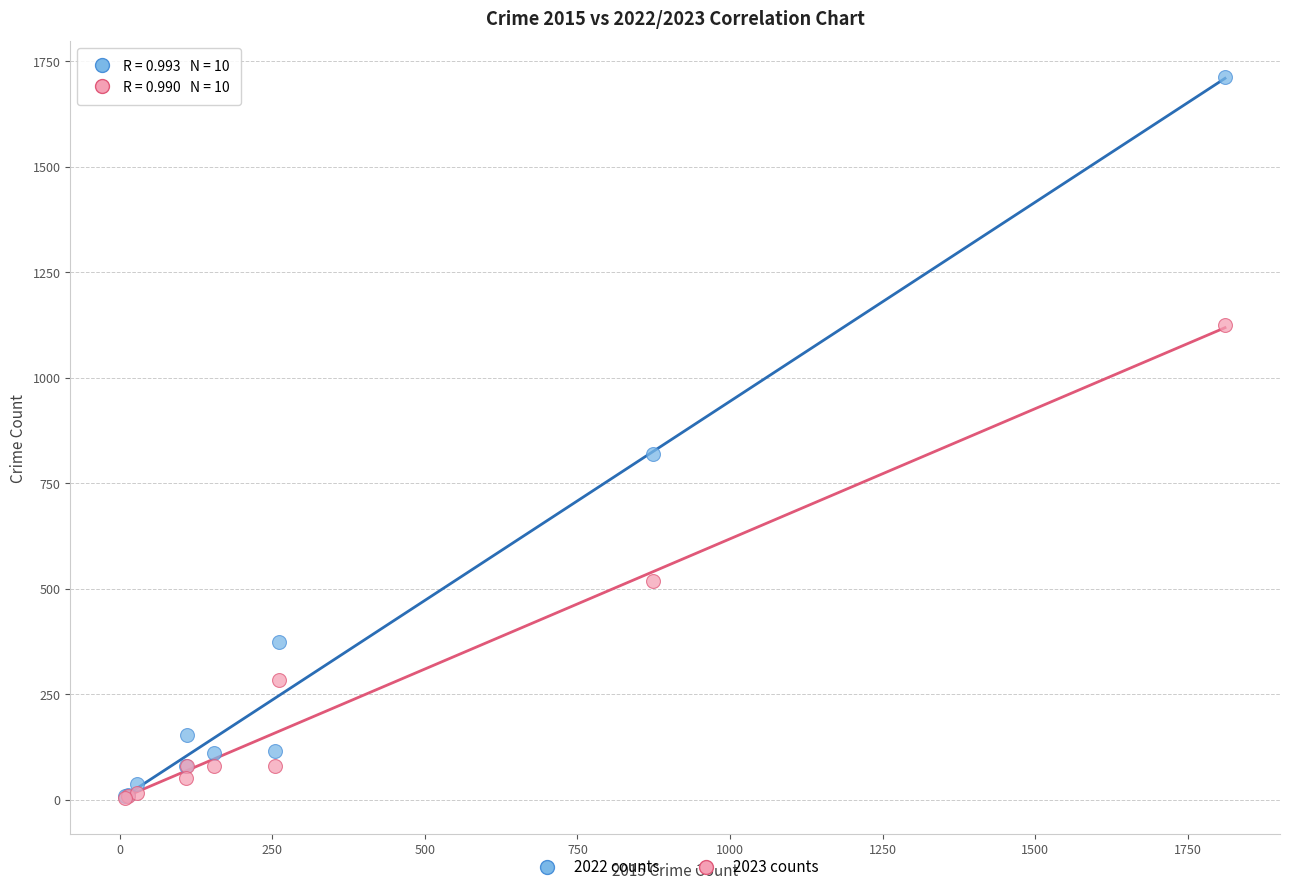

Across all series, what Y value is closest to 858?

820